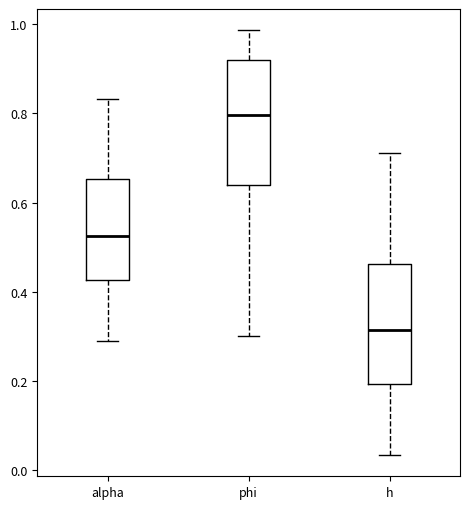

Reading left to right, transcribe this box plot: for each box, give where its median line is, the range the box spans, and where its two whiskers end, as read against the y-axis. The values are not printed on the chart, so give them approximately, as read against the axis.

alpha: median 0.52, box 0.42 to 0.66, whiskers 0.28 to 0.84
phi: median 0.80, box 0.64 to 0.92, whiskers 0.30 to 0.98
h: median 0.32, box 0.20 to 0.46, whiskers 0.04 to 0.72